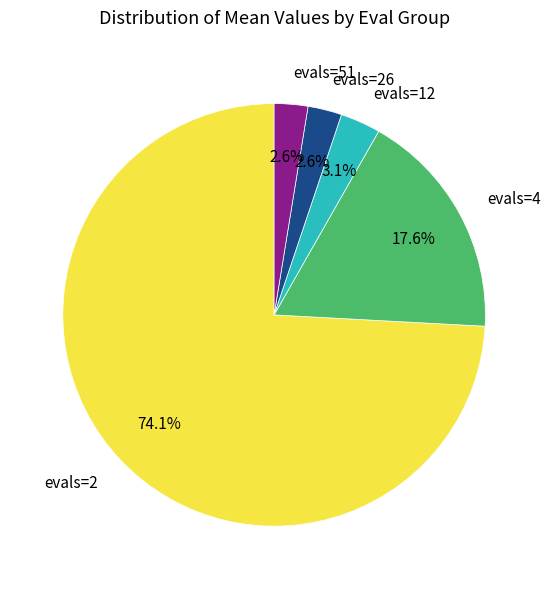

Is the sum of evals=4 and evals=12 greater than half?

No